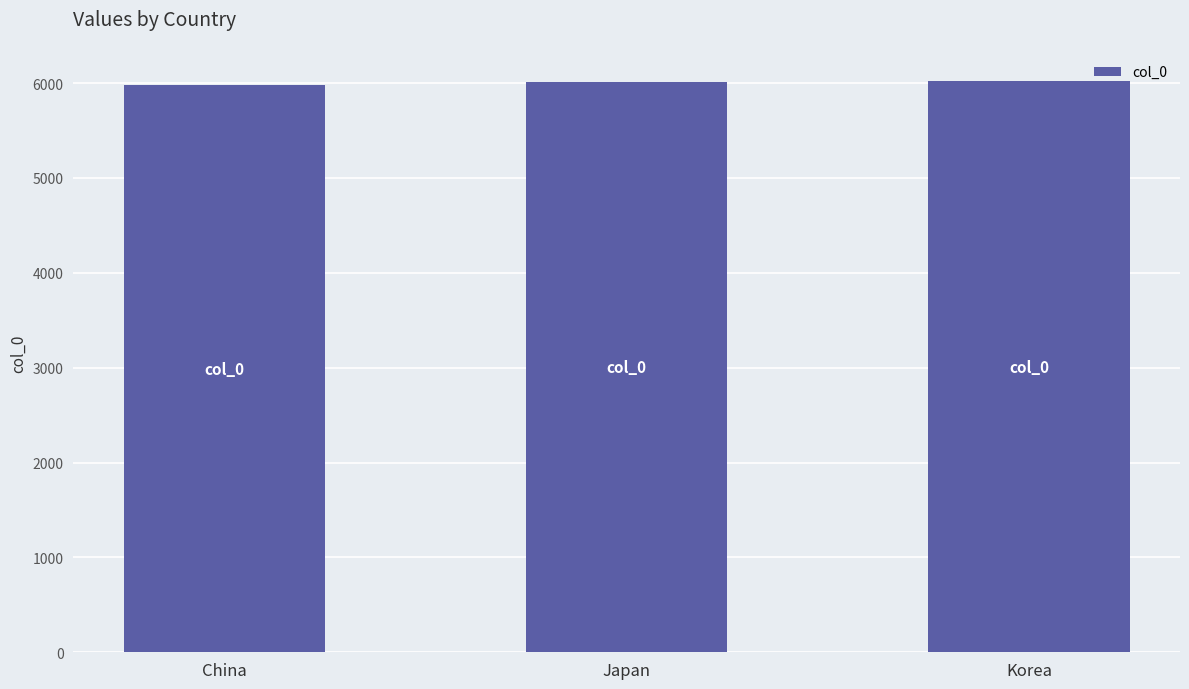

What position from the left is Japan?

2